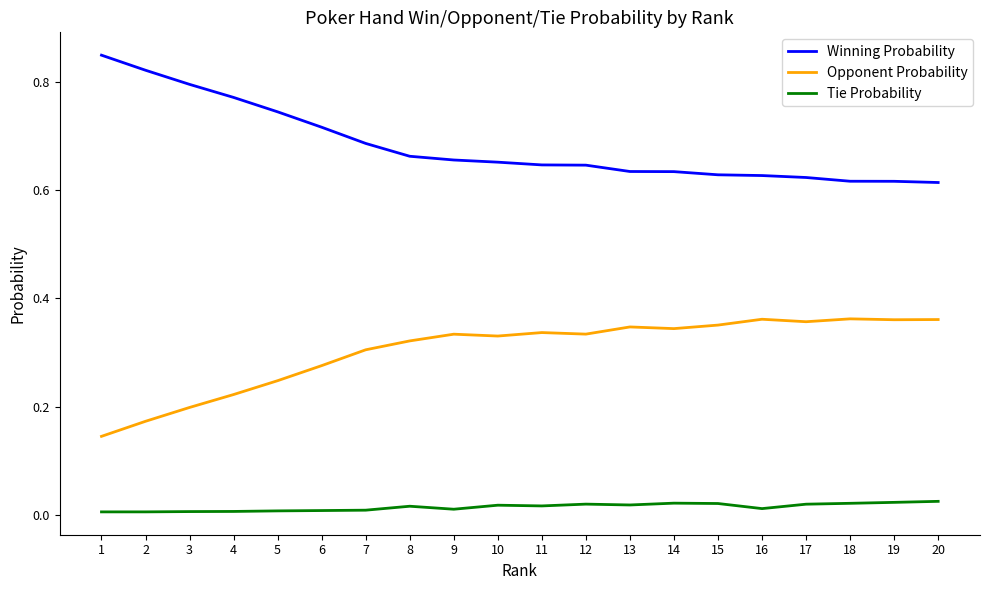

At how many categories does at least one series exceed 0?

20